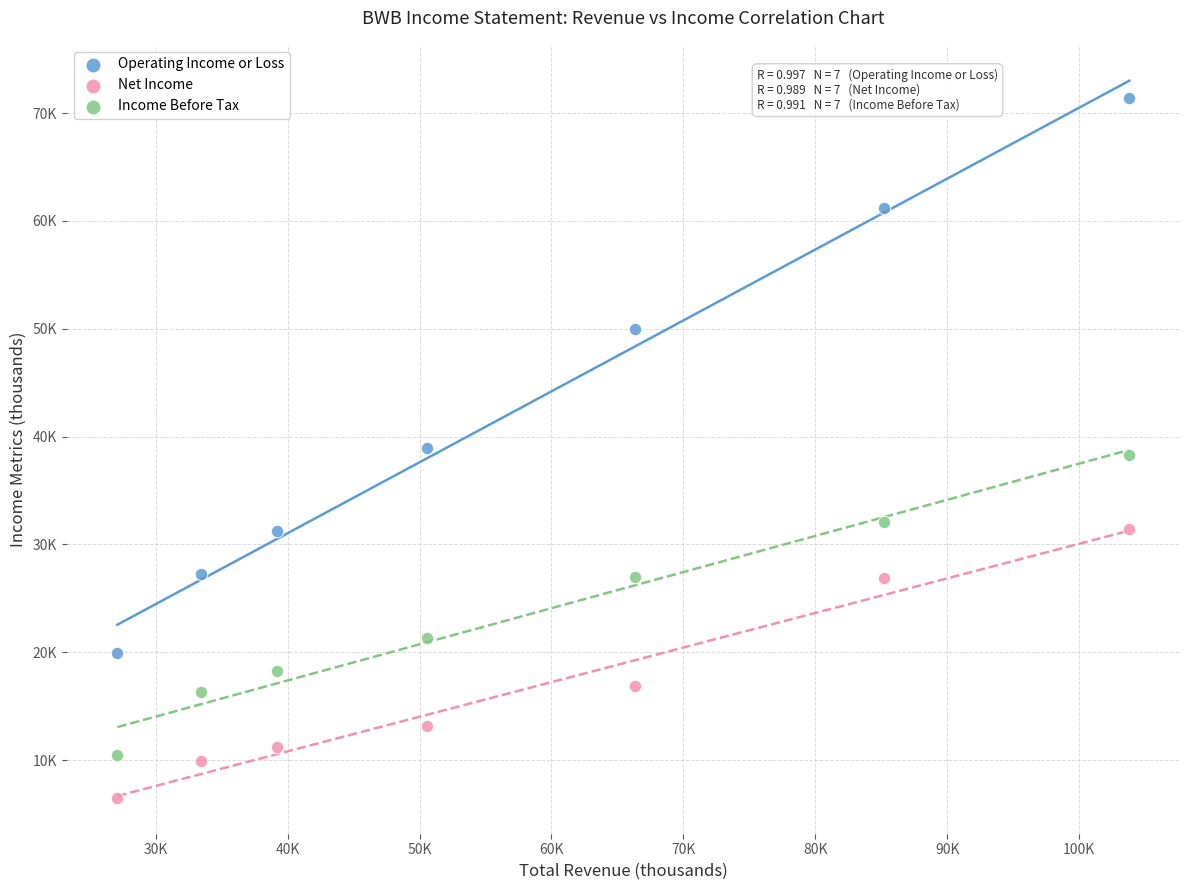

What are all the series names shown in the legend?

Operating Income or Loss, Net Income, Income Before Tax